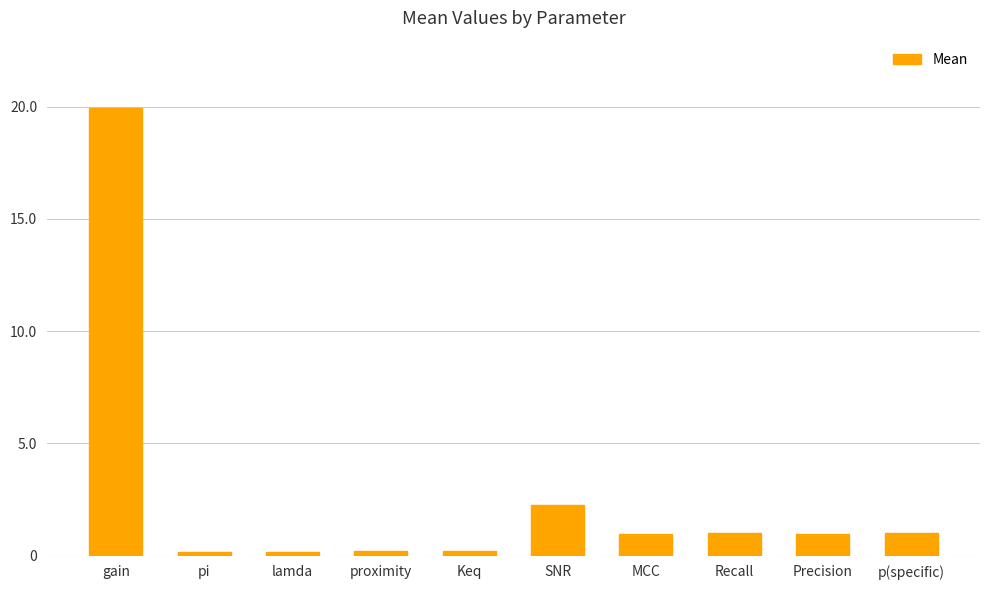

What is the greatest value displayed?

19.9